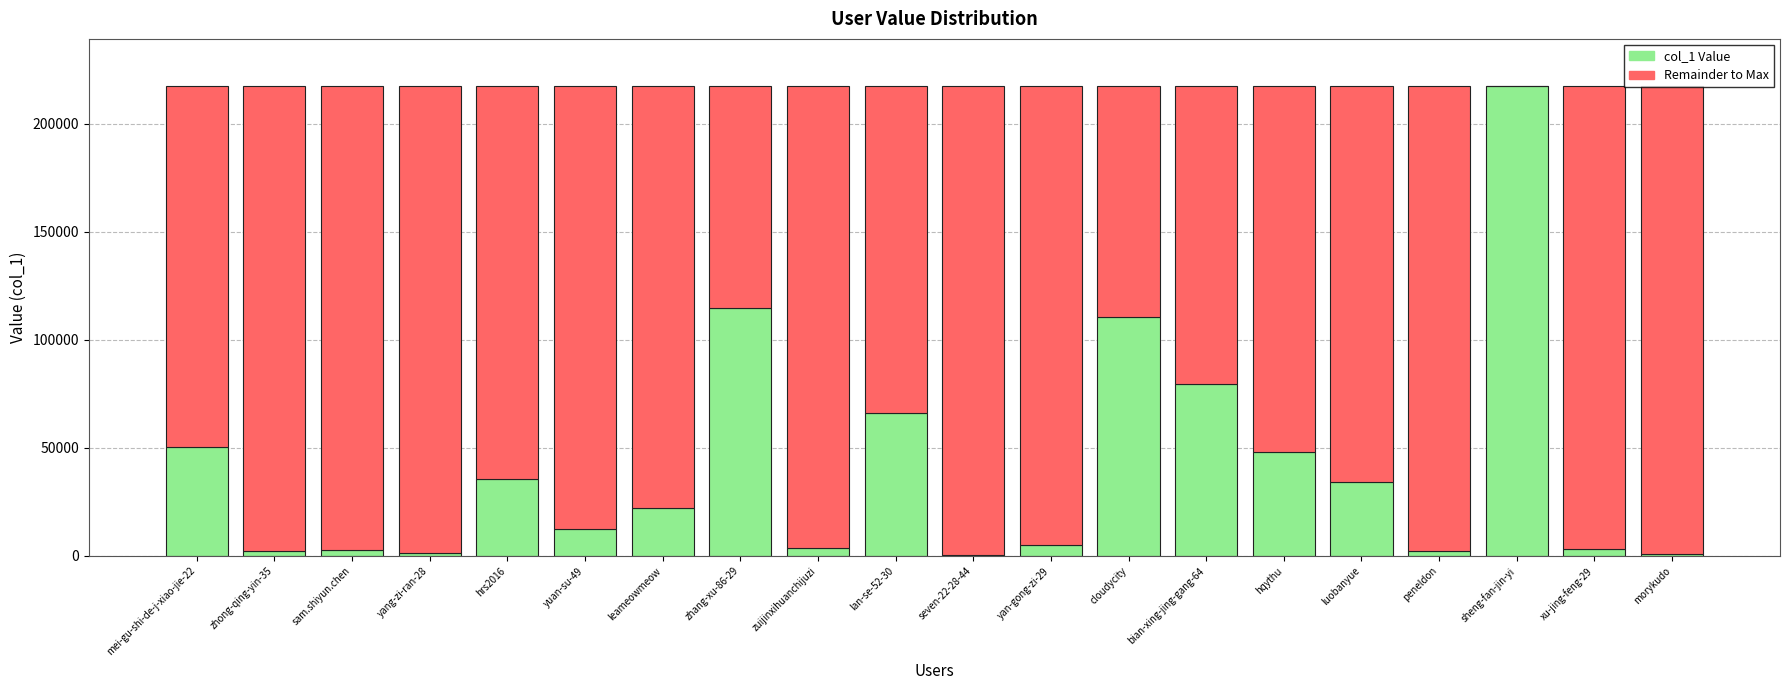

What is the total value across all series at hqythu?

217515